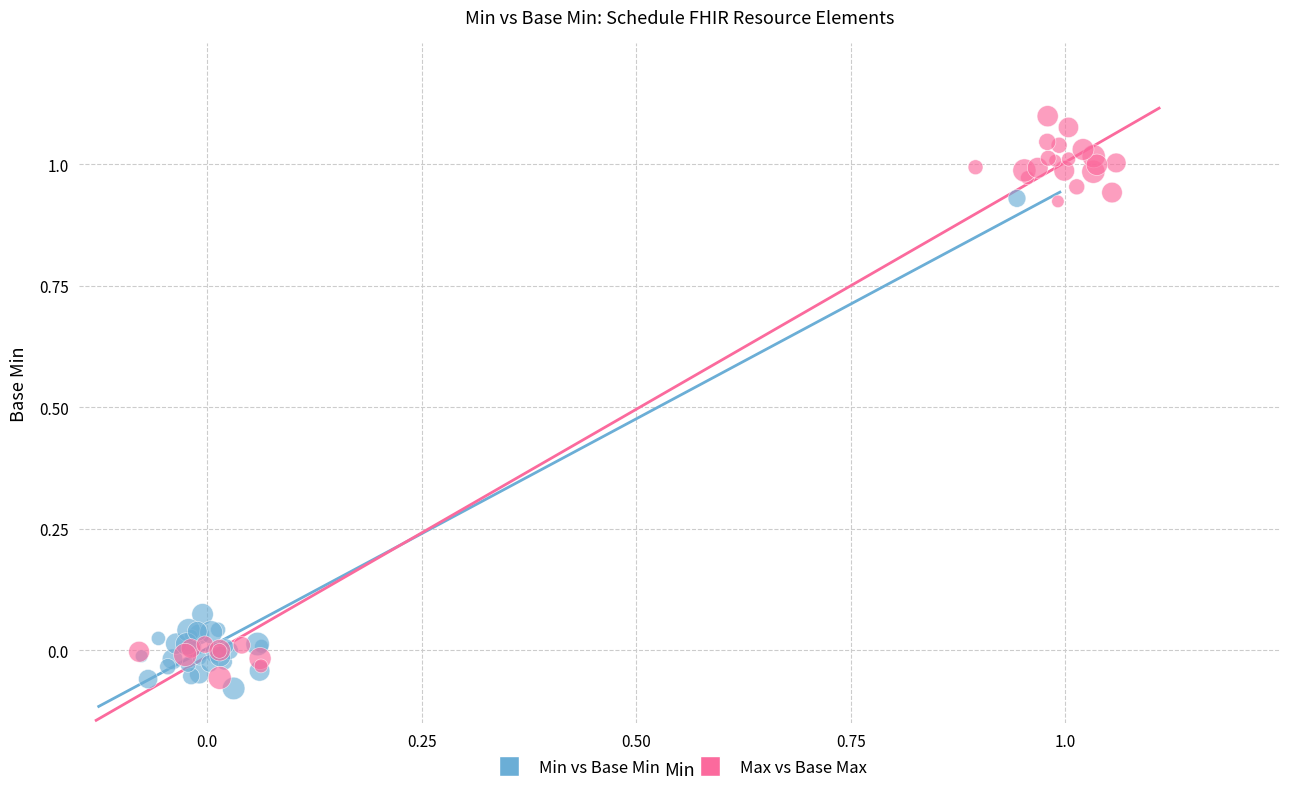

Which series contains the lowest Y value?

Min vs Base Min